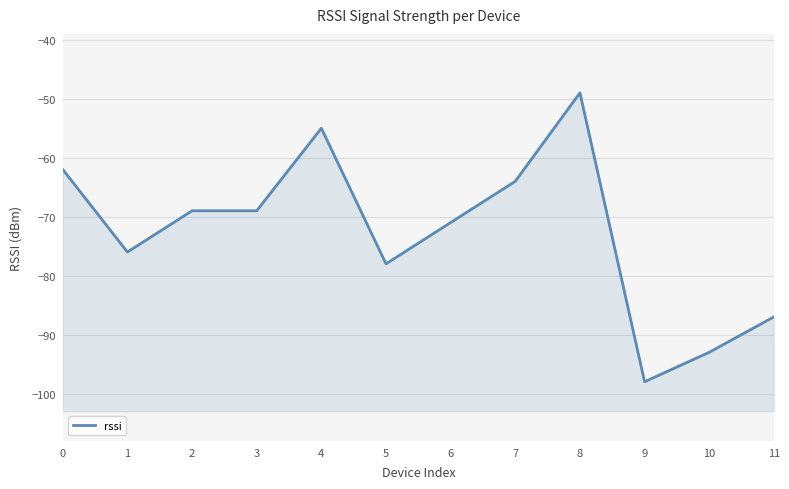

True or false: the data shows -125 at 10.

False